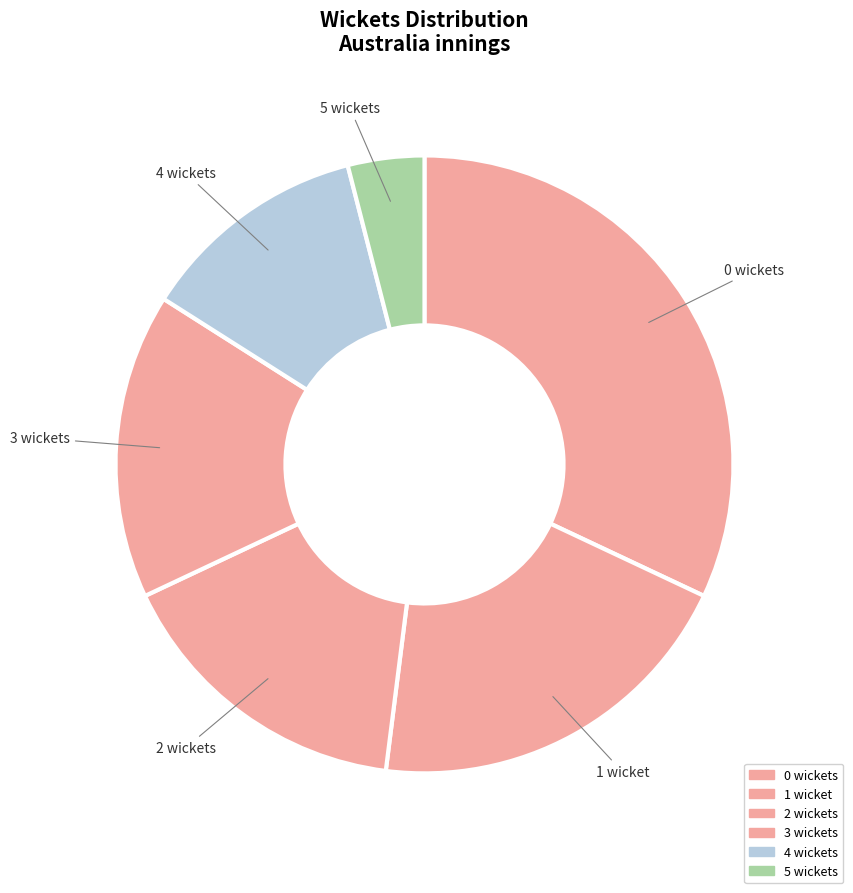

The 3 wickets slice represents 1% of the pie. True or false?

False